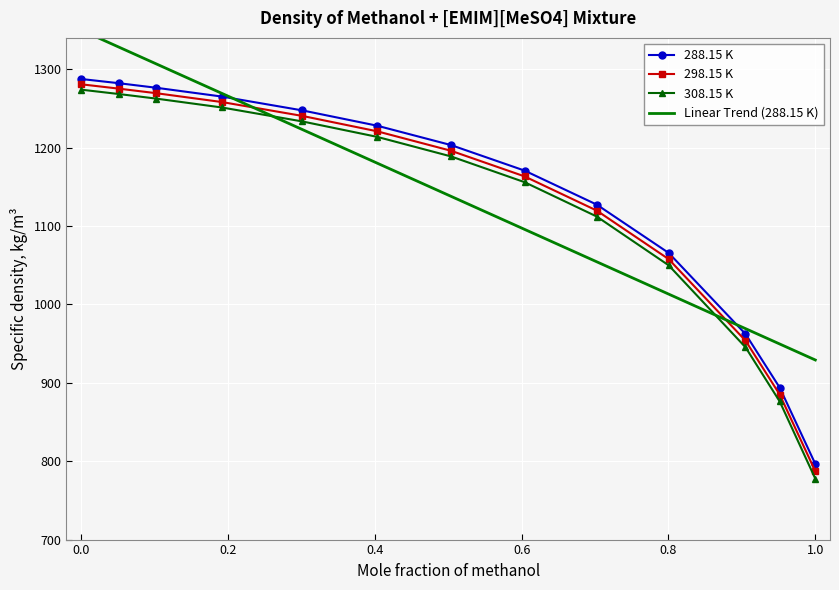

Is it true that 298.15 K equals 1280.8 at 0.0?

True